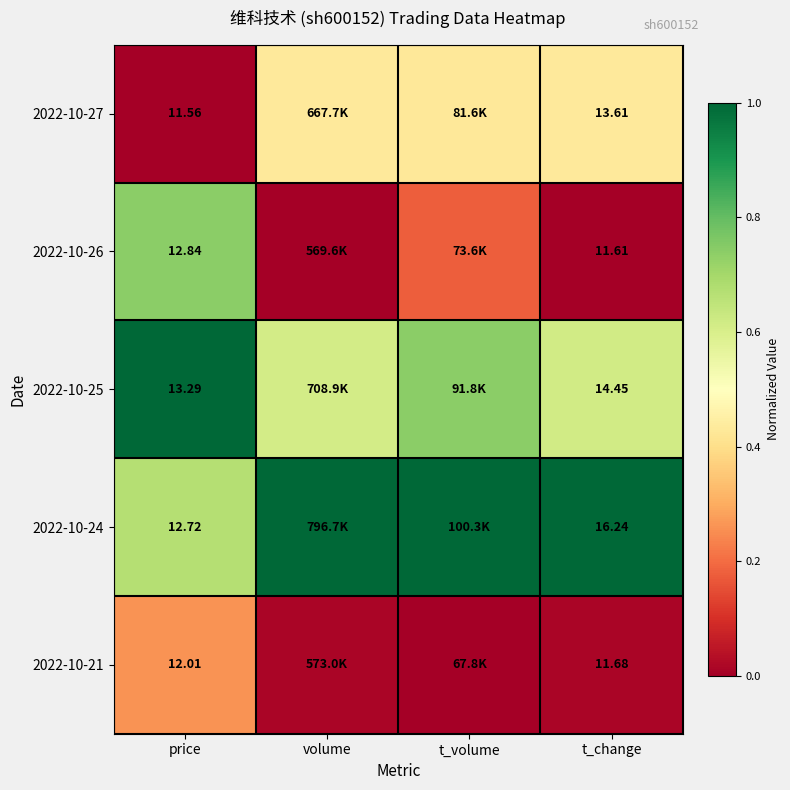

Rank the series at t_change from highest to lowest value.

2022-10-24, 2022-10-25, 2022-10-27, 2022-10-21, 2022-10-26